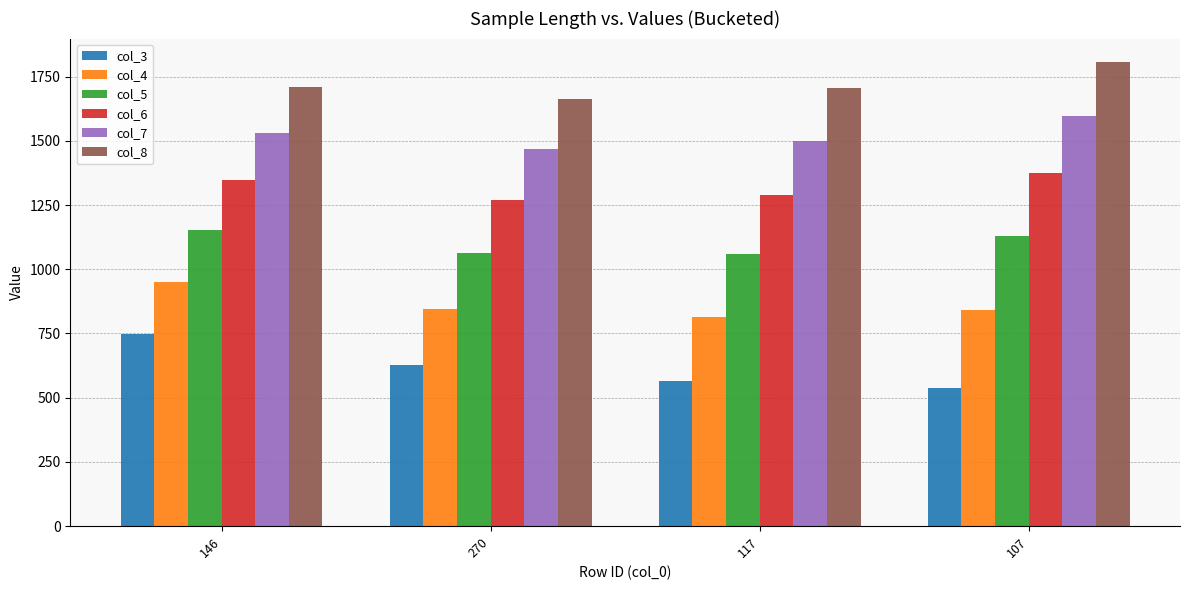

What is the smallest value displayed?

538.7